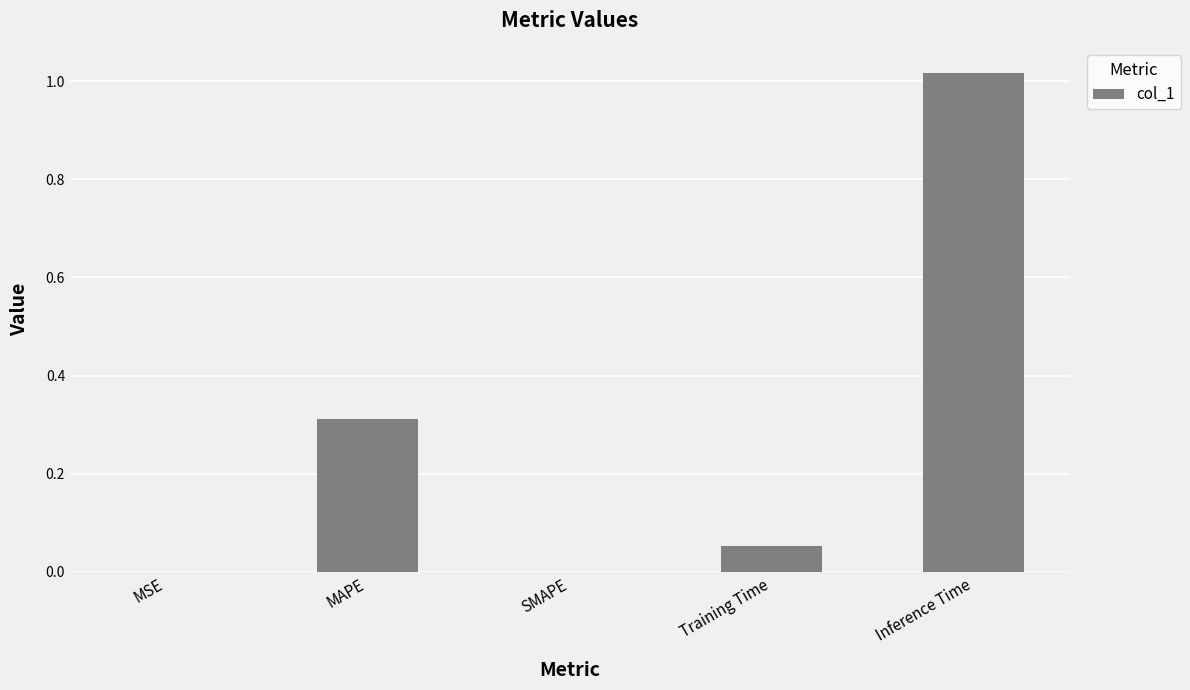

What is the change in value from Training Time to Inference Time?

+1.0